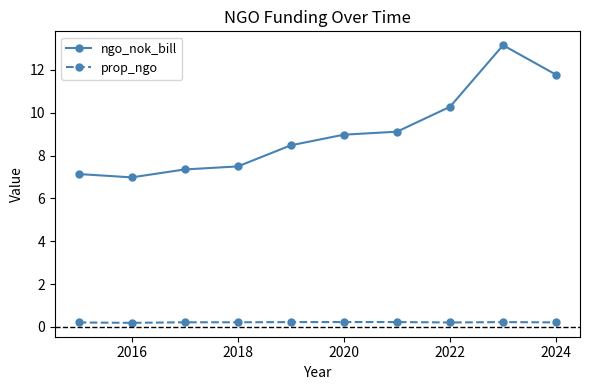

True or false: ngo_nok_bill and prop_ngo intersect in this chart.

False